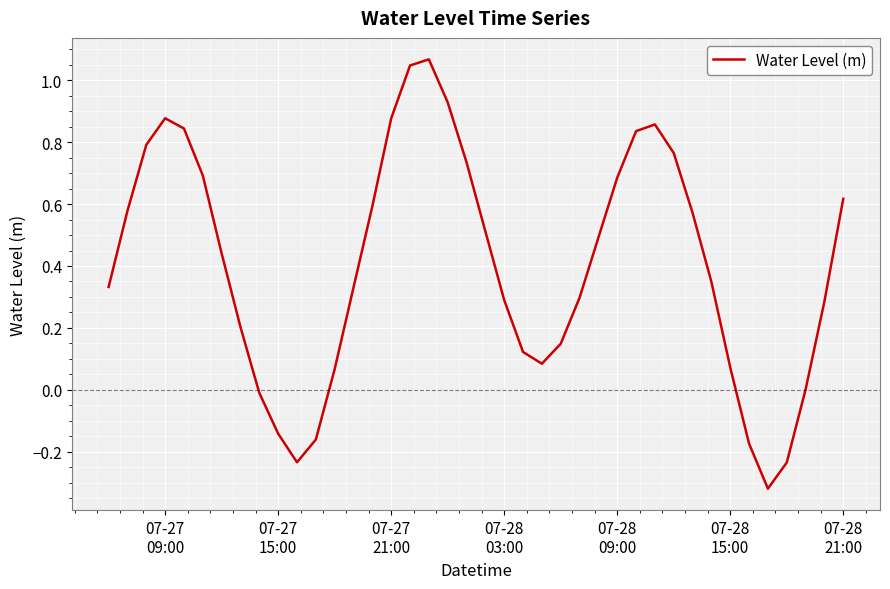

What is the difference between the maximum and minimum values?

1.4